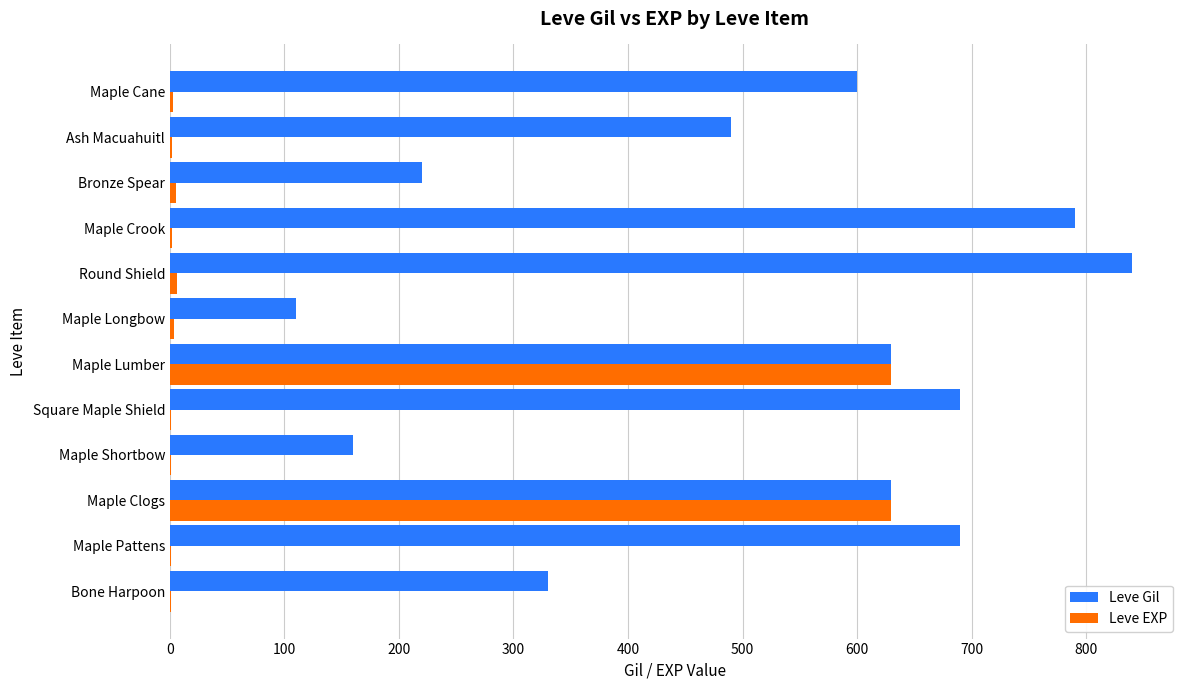

Is it true that Leve EXP equals 231 at Maple Clogs?

False